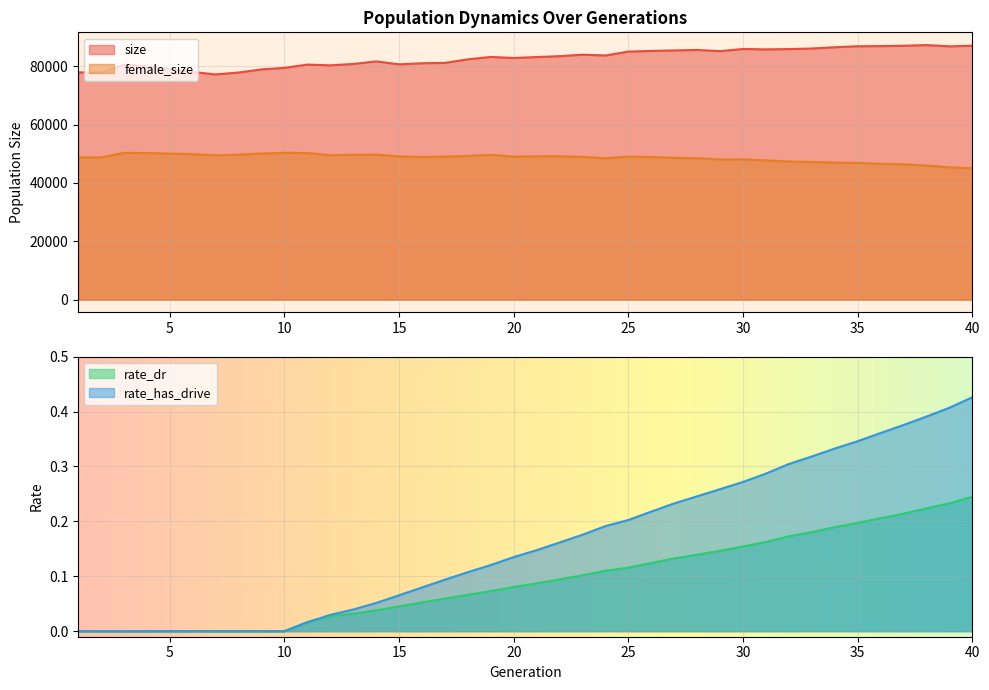

What is the highest value of the size series?

87277